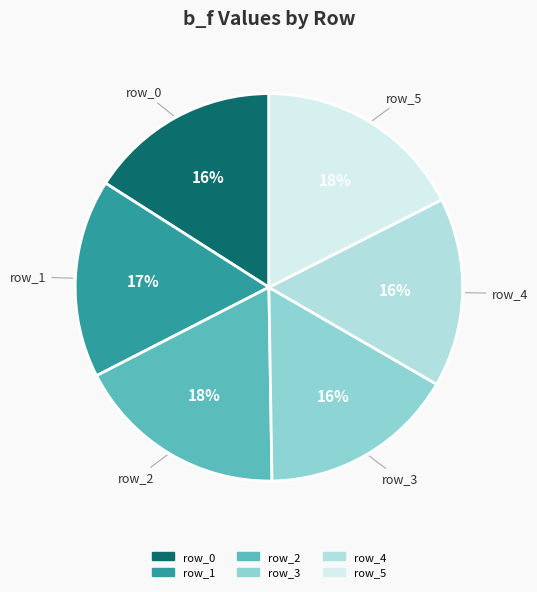

How many slices are in this pie chart?

6